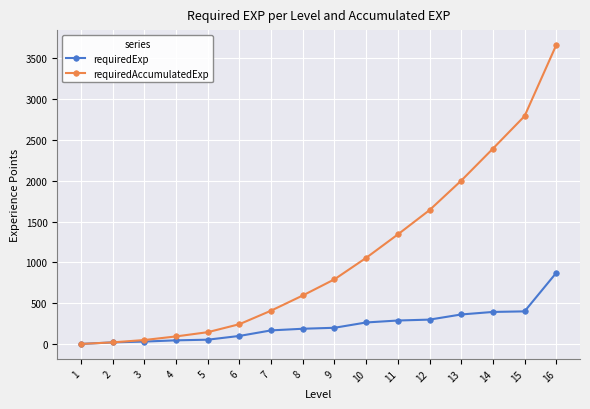

What is the value of the requiredExp point at the 3rd from the left?

29